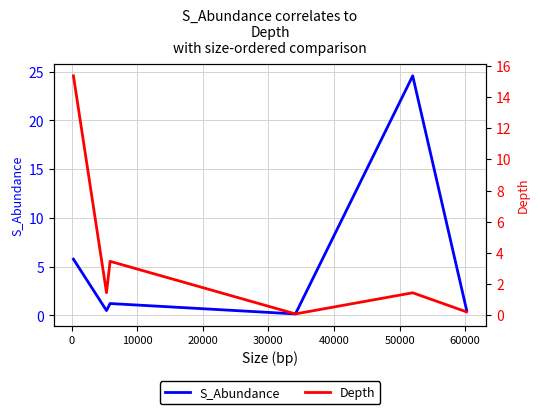

Is this an area chart (filled region under the line)?

No